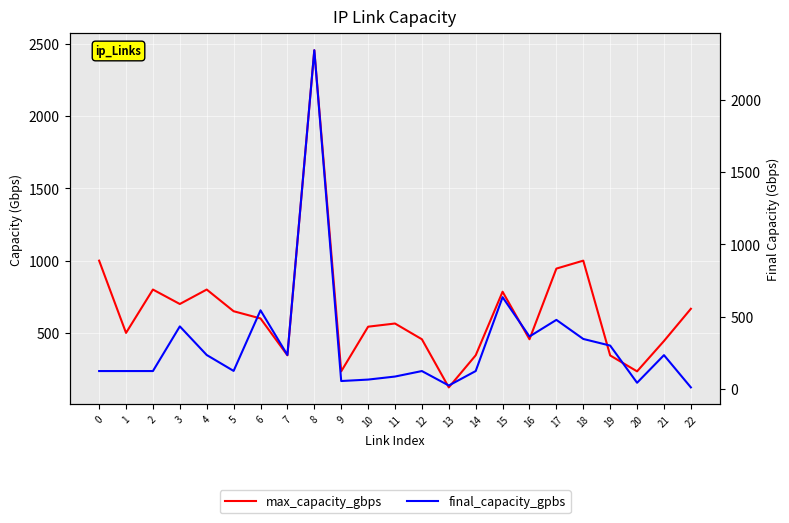

At how many categories does at least one series exceed 965?

3